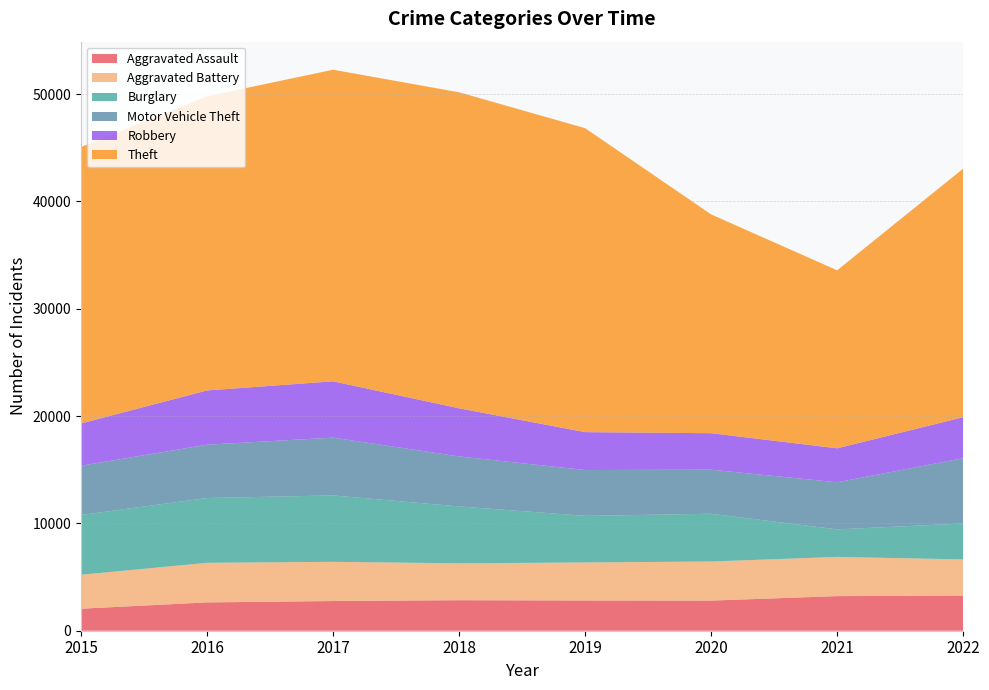

Reading right to left, extract all data points from this chart.

Aggravated Assault: 2022=3275	2021=3225	2020=2807	2019=2815	2018=2844	2017=2767	2016=2639	2015=2051
Aggravated Battery: 2022=3369	2021=3653	2020=3643	2019=3546	2018=3436	2017=3654	2016=3688	2015=3163
Burglary: 2022=3349	2021=2564	2020=4451	2019=4340	2018=5302	2017=6186	2016=6039	2015=5572
Motor Vehicle Theft: 2022=6085	2021=4391	2020=4106	2019=4272	2018=4660	2017=5387	2016=4968	2015=4590
Robbery: 2022=3816	2021=3165	2020=3398	2019=3533	2018=4484	2017=5247	2016=5056	2015=3936
Theft: 2022=23166	2021=16587	2020=20389	2019=28324	2018=29446	2017=29035	2016=27410	2015=25764